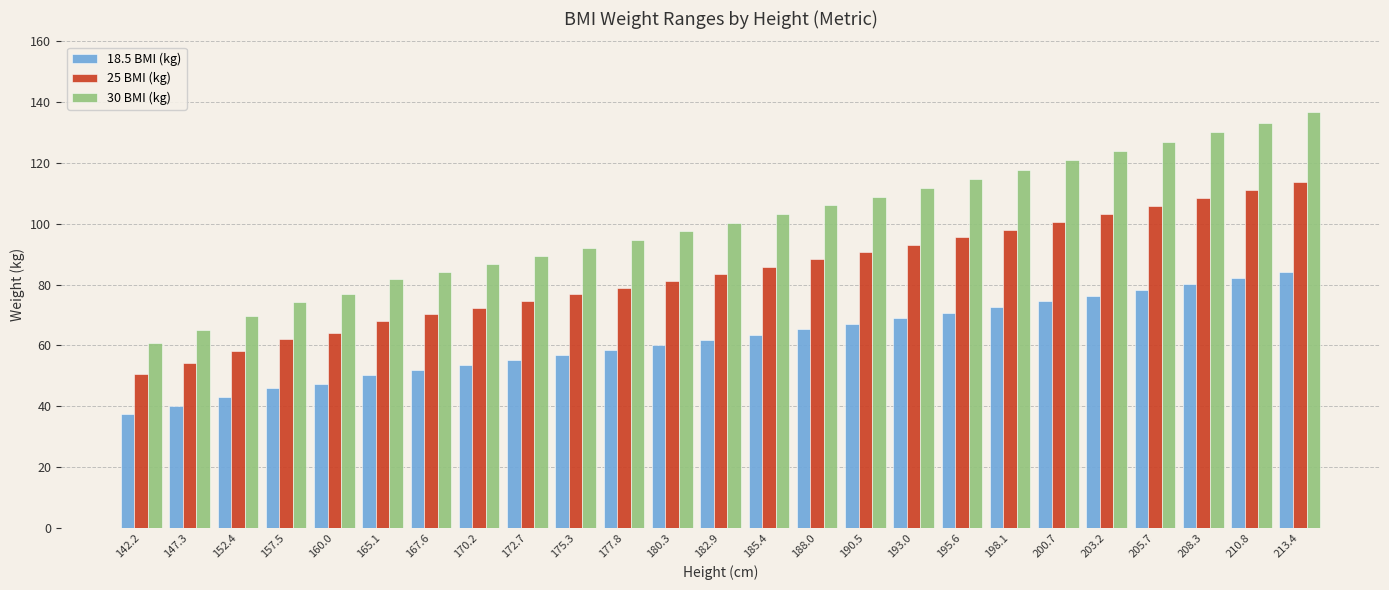

The 25 BMI (kg) series shows 70.2 at 167.6. True or false?

True